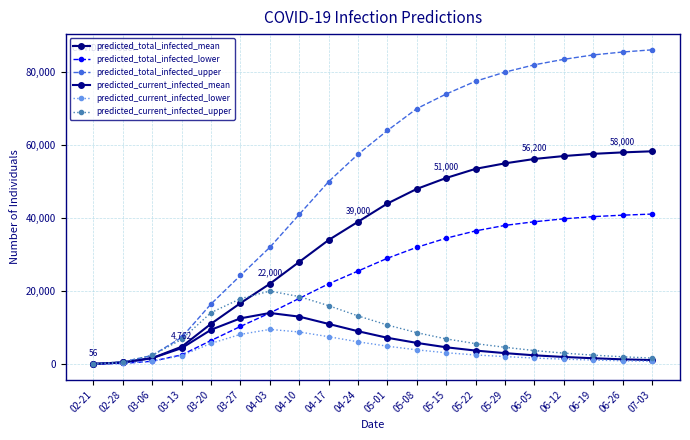

What is the label of the 12th point from the left?

05-08